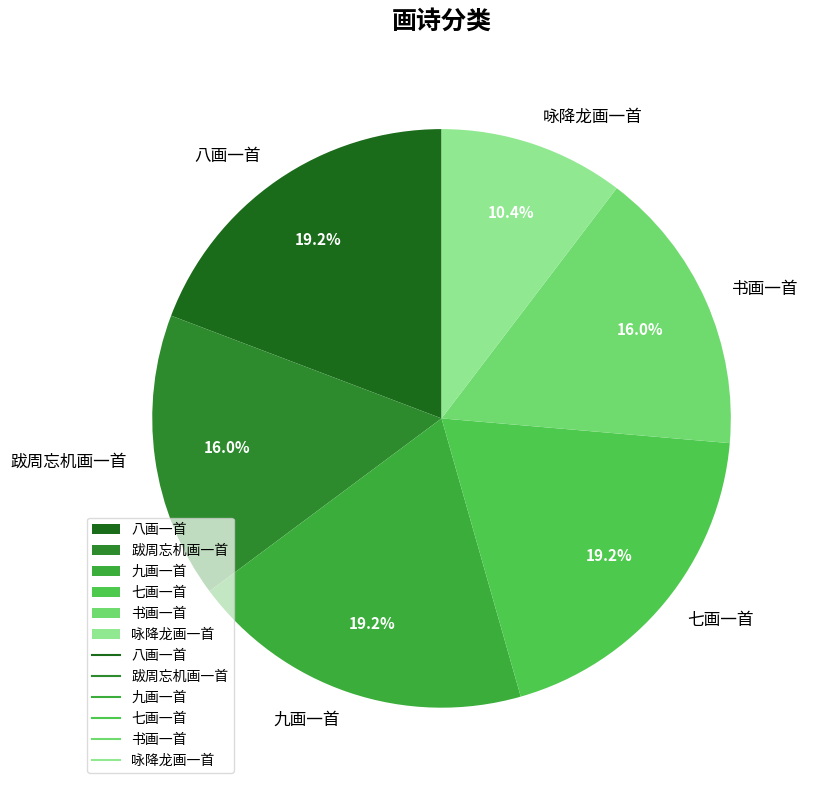

What is the smallest slice in the pie chart?

咏降龙画一首